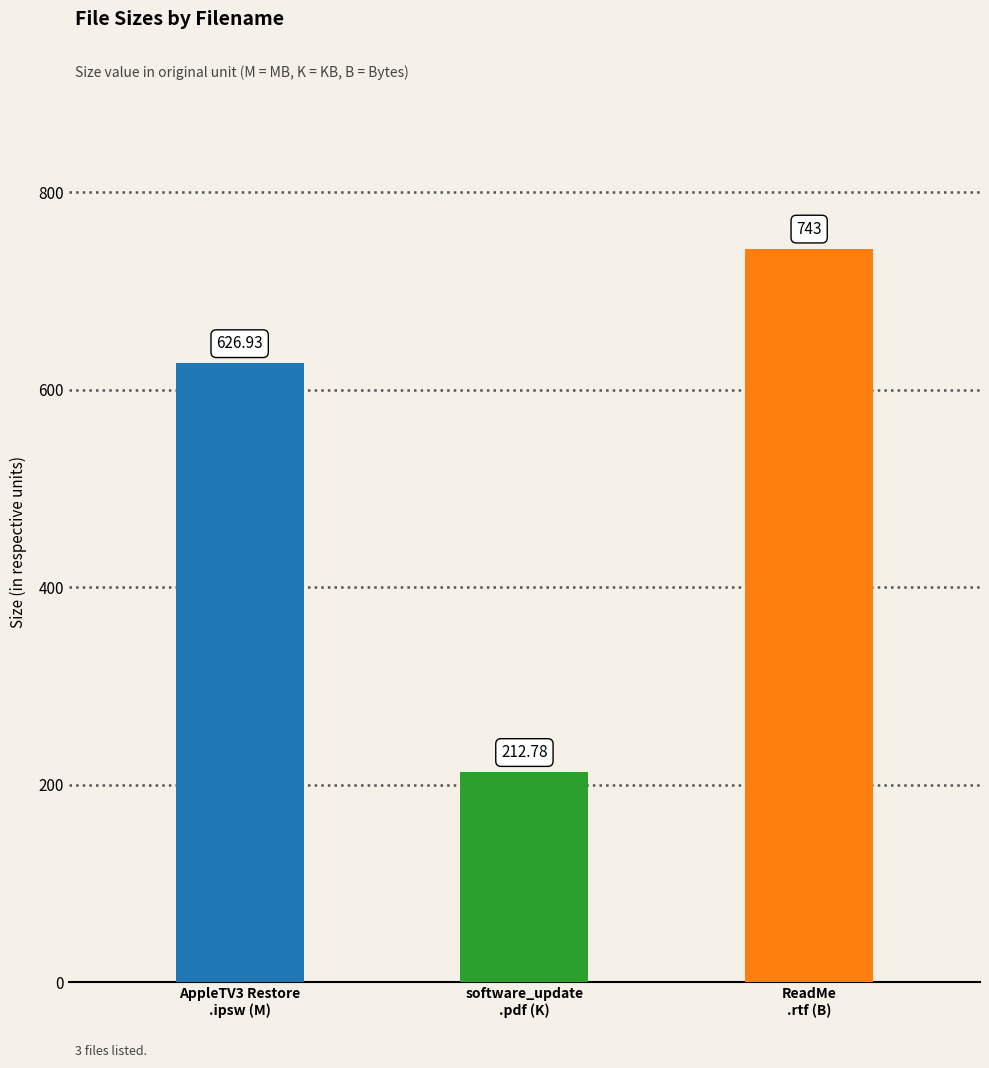

Rank the categories by value from lowest to highest.

software_update
.pdf (K), AppleTV3 Restore
.ipsw (M), ReadMe
.rtf (B)